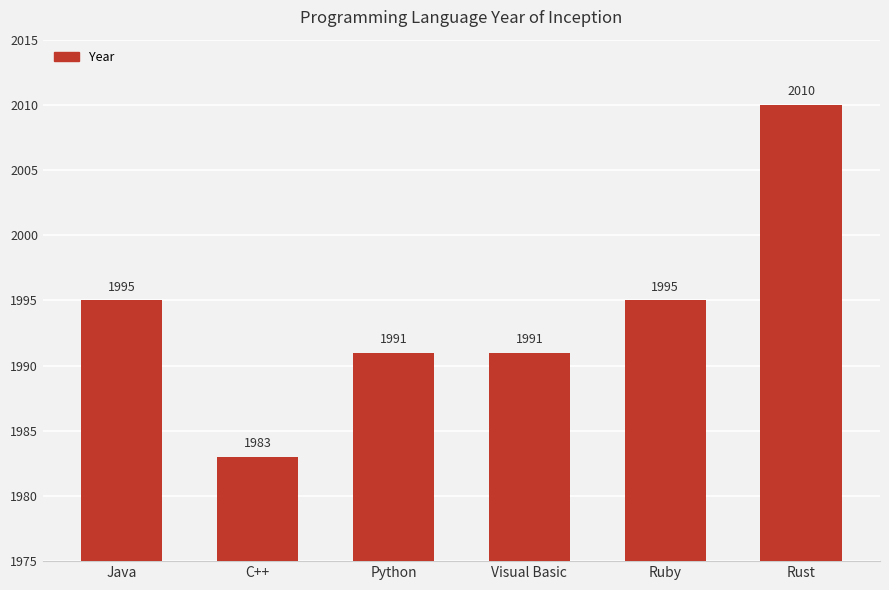

Which has a higher value, C++ or Rust?

Rust